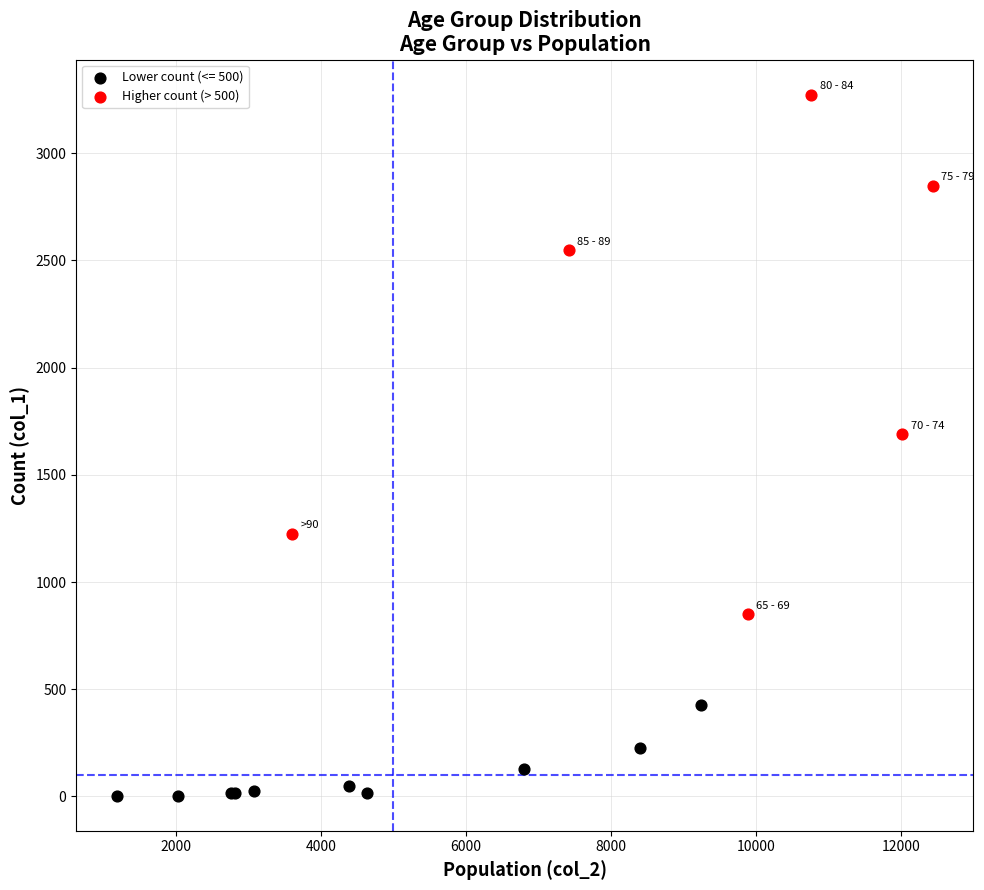

Which series contains the lowest Y value?

Lower count (<= 500)